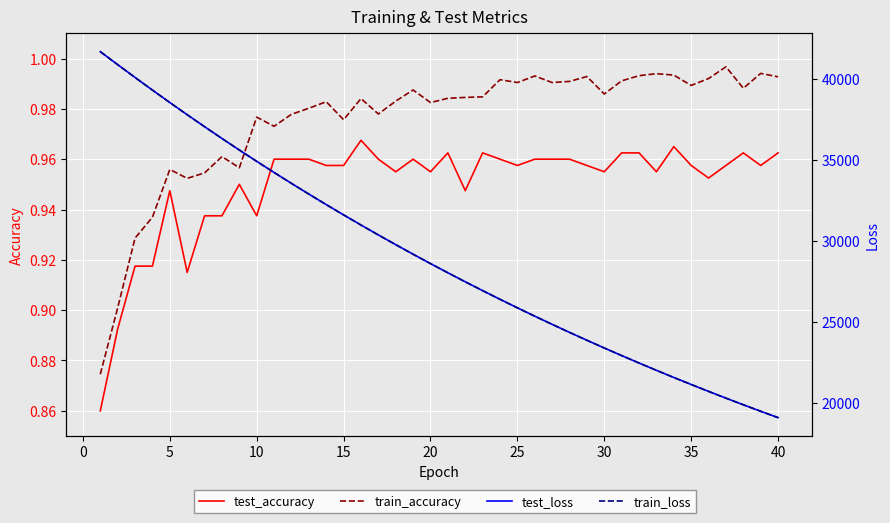

What is the difference between the maximum and second lowest values in the test_accuracy series?

0.1